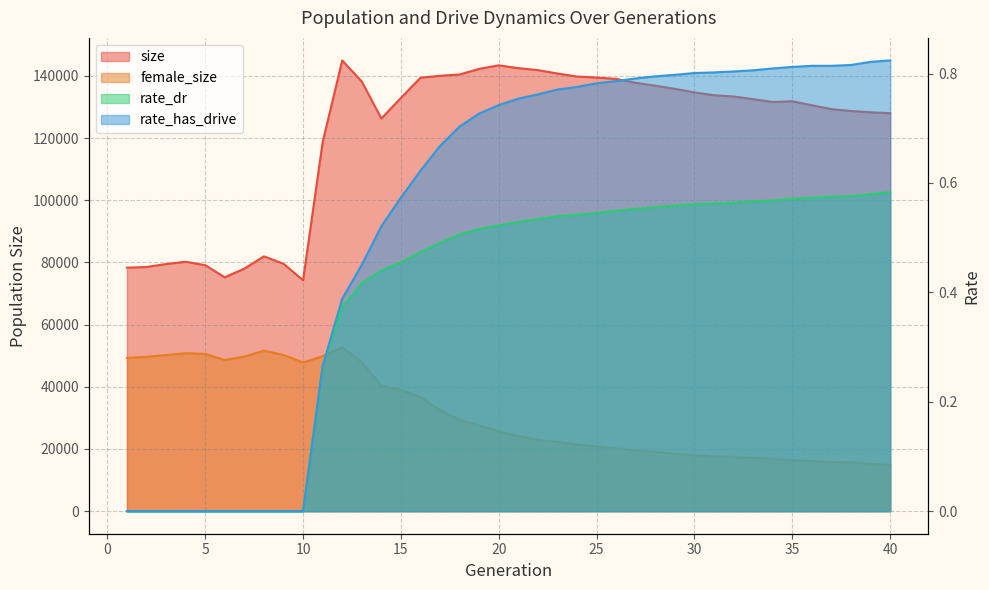

Rank the series by their maximum value, from highest to lowest.

size, female_size, rate_has_drive, rate_dr